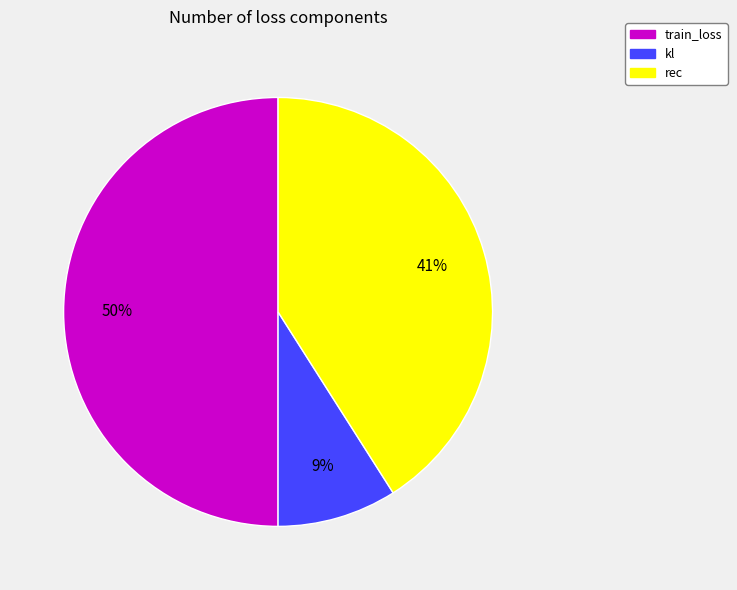

What is the smallest slice in the pie chart?

kl